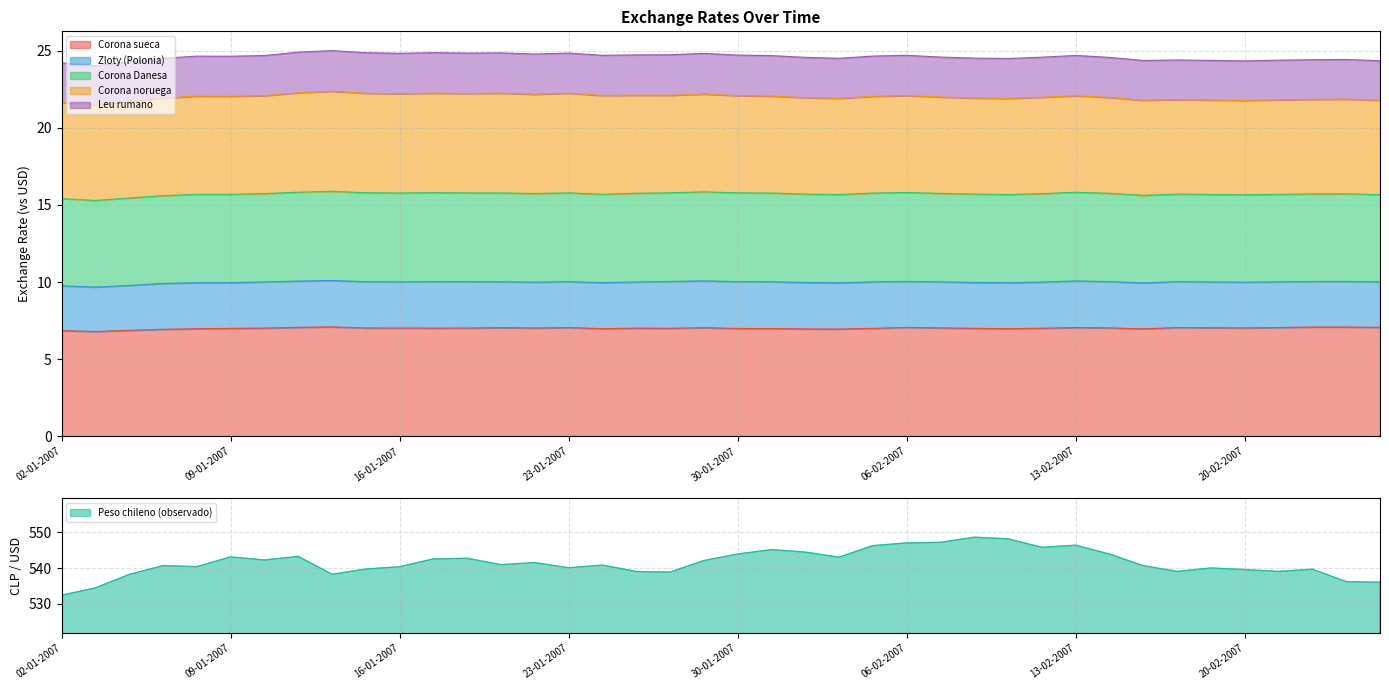

What is the maximum value for Corona Danesa?

5.8